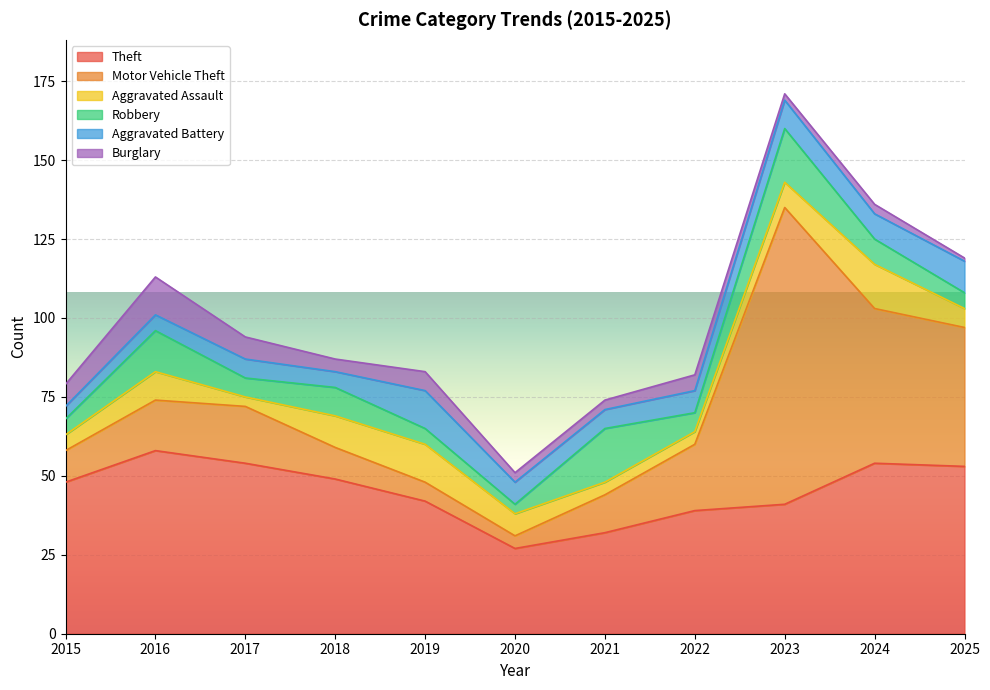

At which label does Aggravated Battery reach its peak?

2019